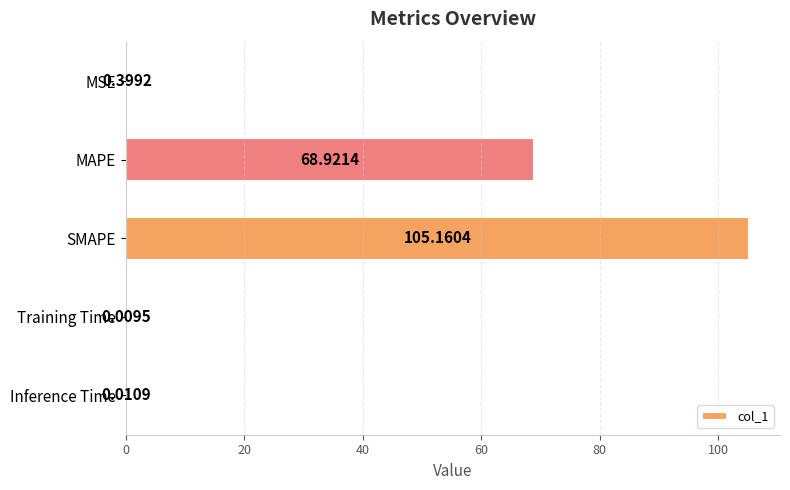

Between MSE and Inference Time, which is larger?

MSE